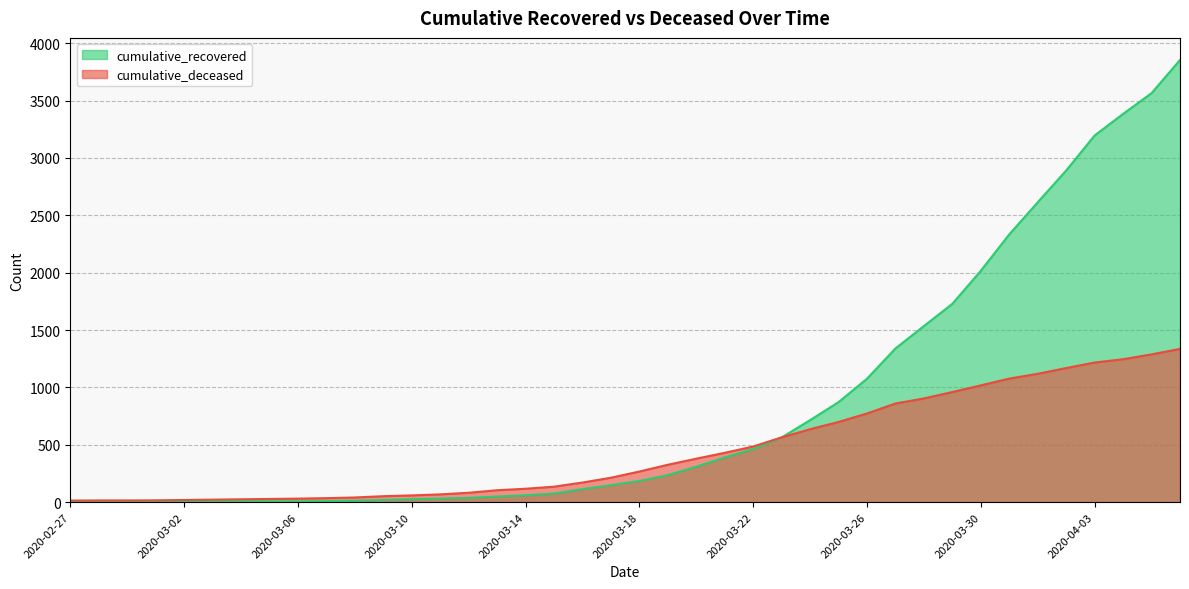

Which series has the largest total across all categories?

cumulative_recovered